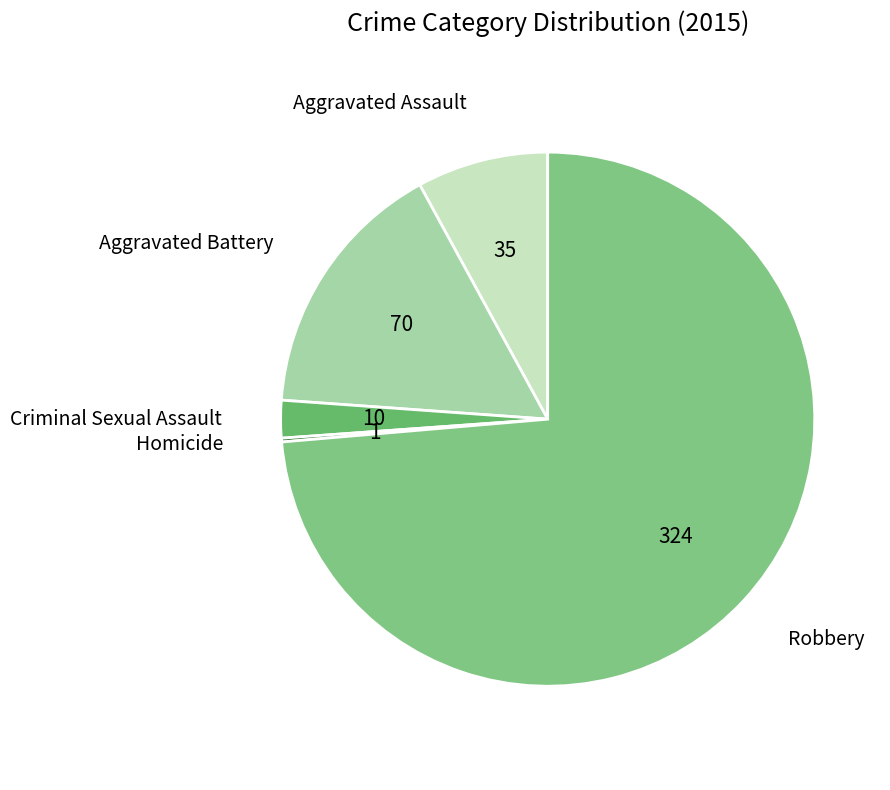

Is it true that Criminal Sexual Assault is 2% of the pie?

True